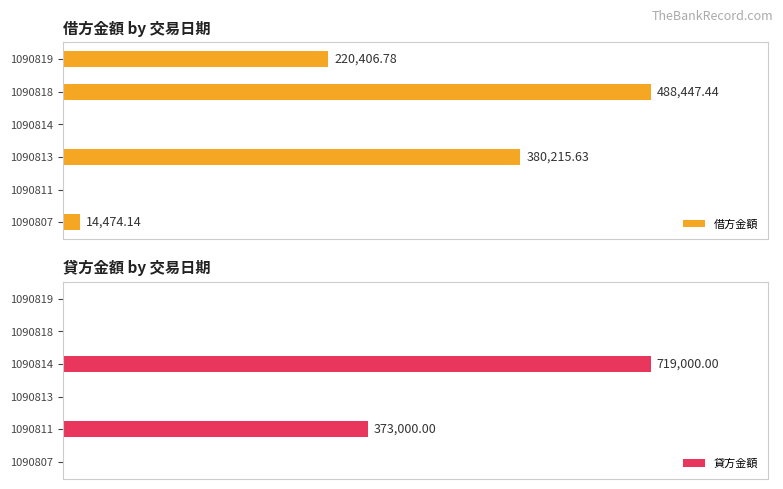

At which category is the sum across all series the highest?

1090814